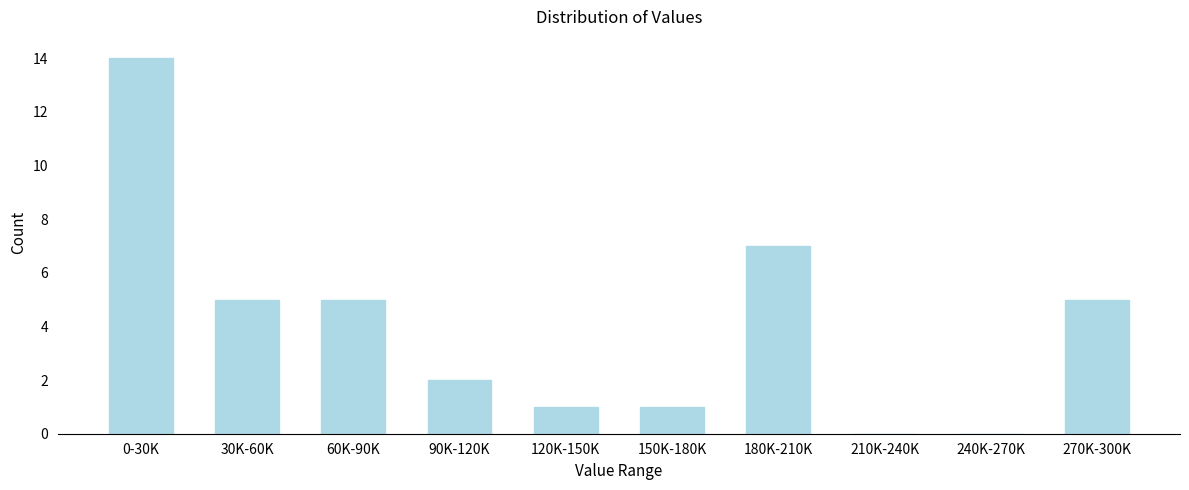

Reading right to left, transcribe all the data shown in this chart.

270K-300K=5	240K-270K=0	210K-240K=0	180K-210K=7	150K-180K=1	120K-150K=1	90K-120K=2	60K-90K=5	30K-60K=5	0-30K=14